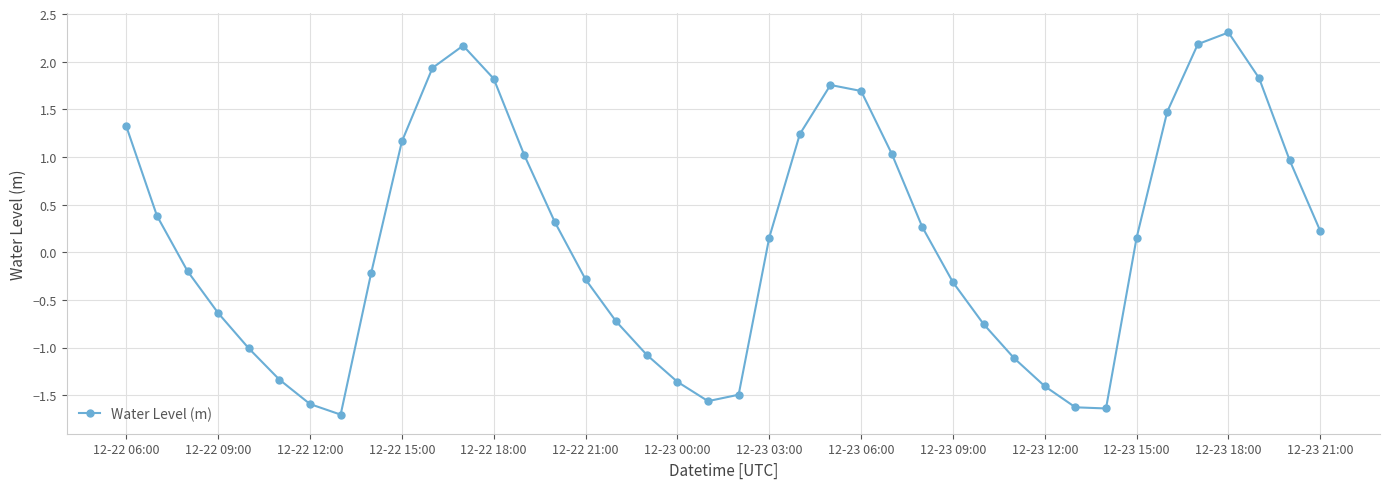

How many points are lower than both their immediate neighbors (excluding endpoints)?

3